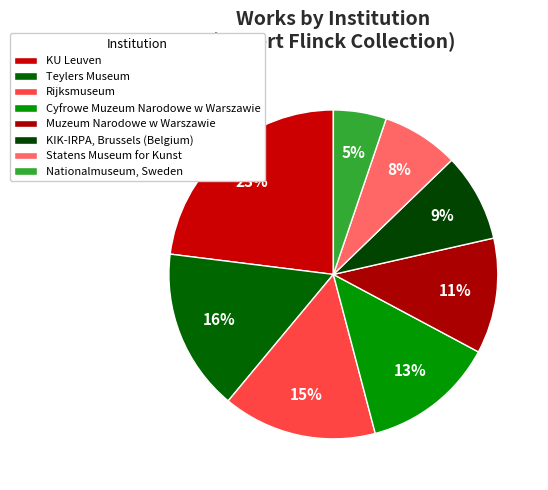

How many slices are in this pie chart?

8